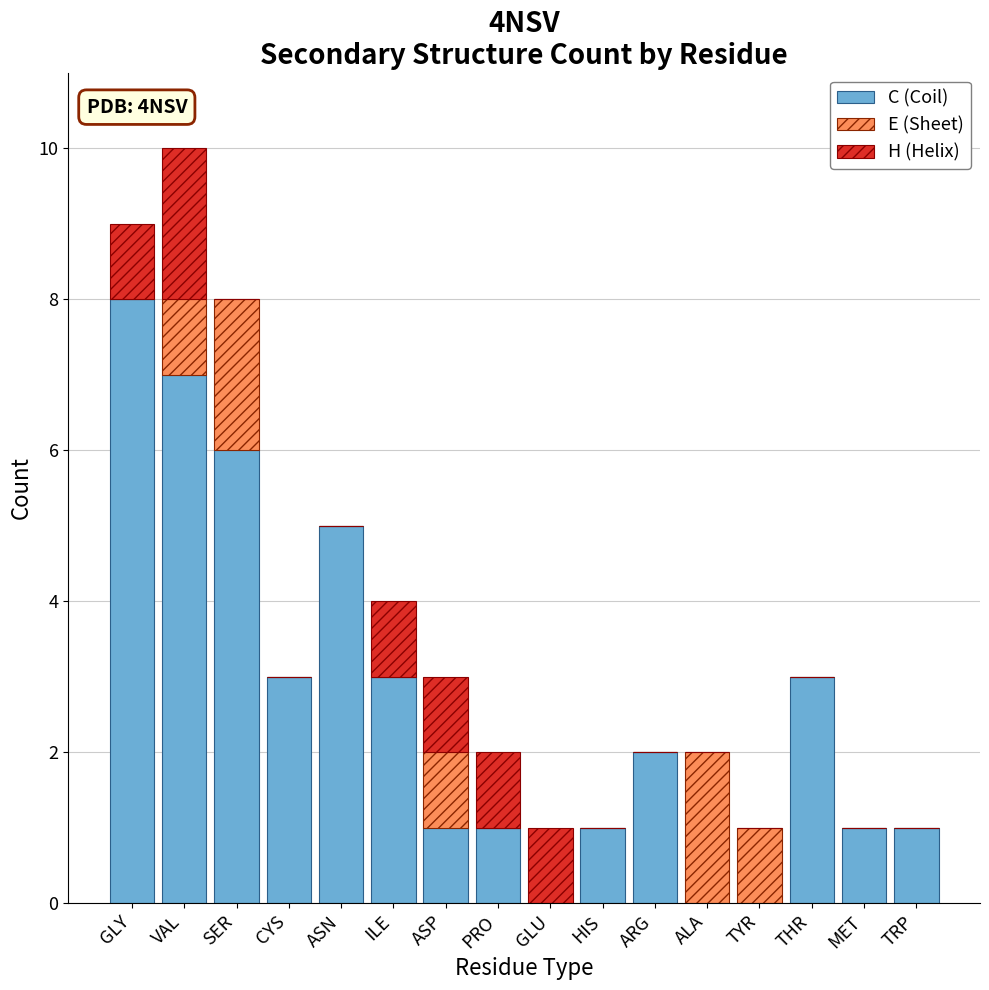

The C (Coil) series shows 2 at SER. True or false?

False